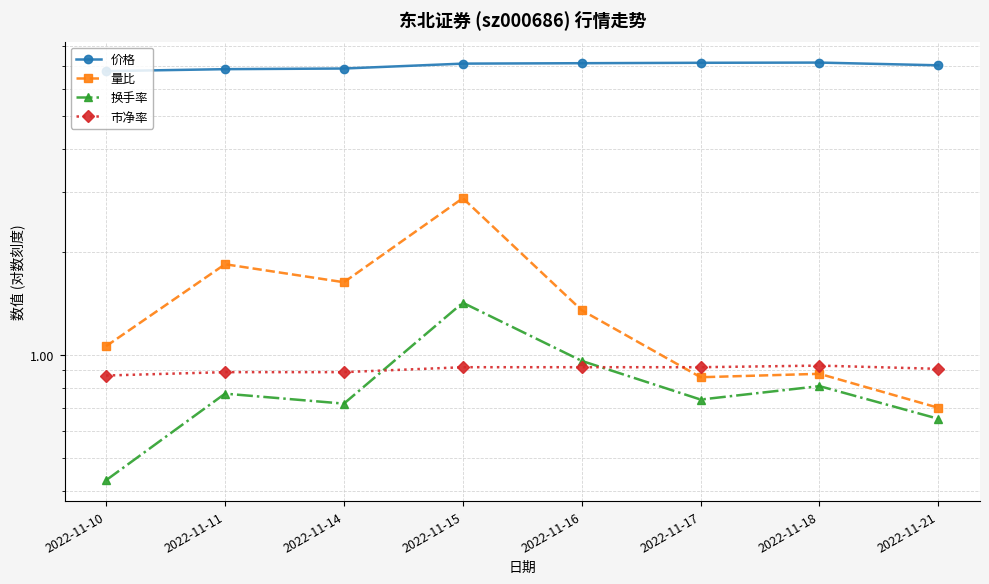

At which category does 价格 reach its first local peak?

2022-11-18